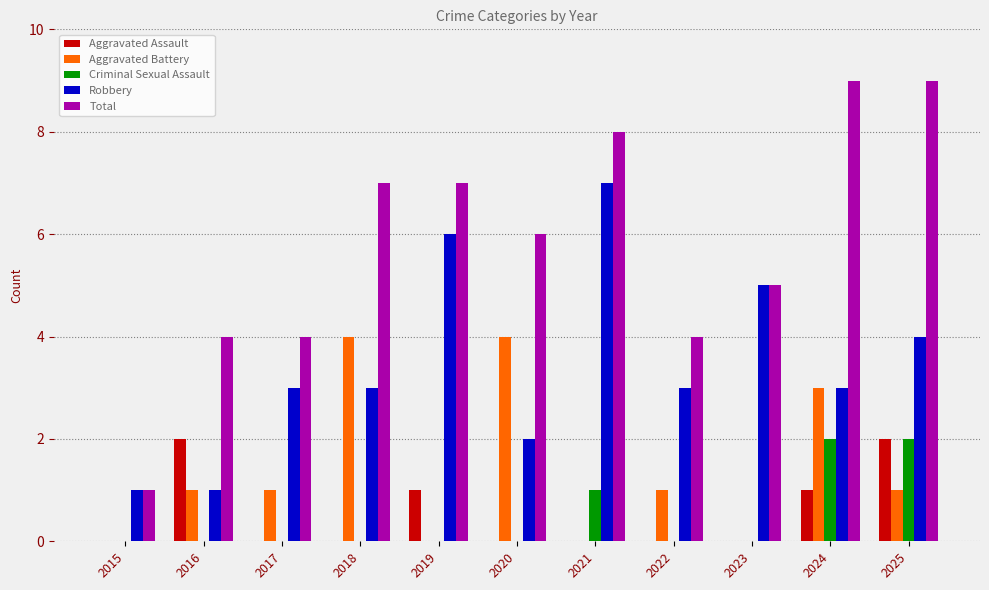

Reading right to left, list all the values displayed in this chart.

Aggravated Assault: 2	1	0	0	0	0	1	0	0	2	0
Aggravated Battery: 1	3	0	1	0	4	0	4	1	1	0
Criminal Sexual Assault: 2	2	0	0	1	0	0	0	0	0	0
Robbery: 4	3	5	3	7	2	6	3	3	1	1
Total: 9	9	5	4	8	6	7	7	4	4	1